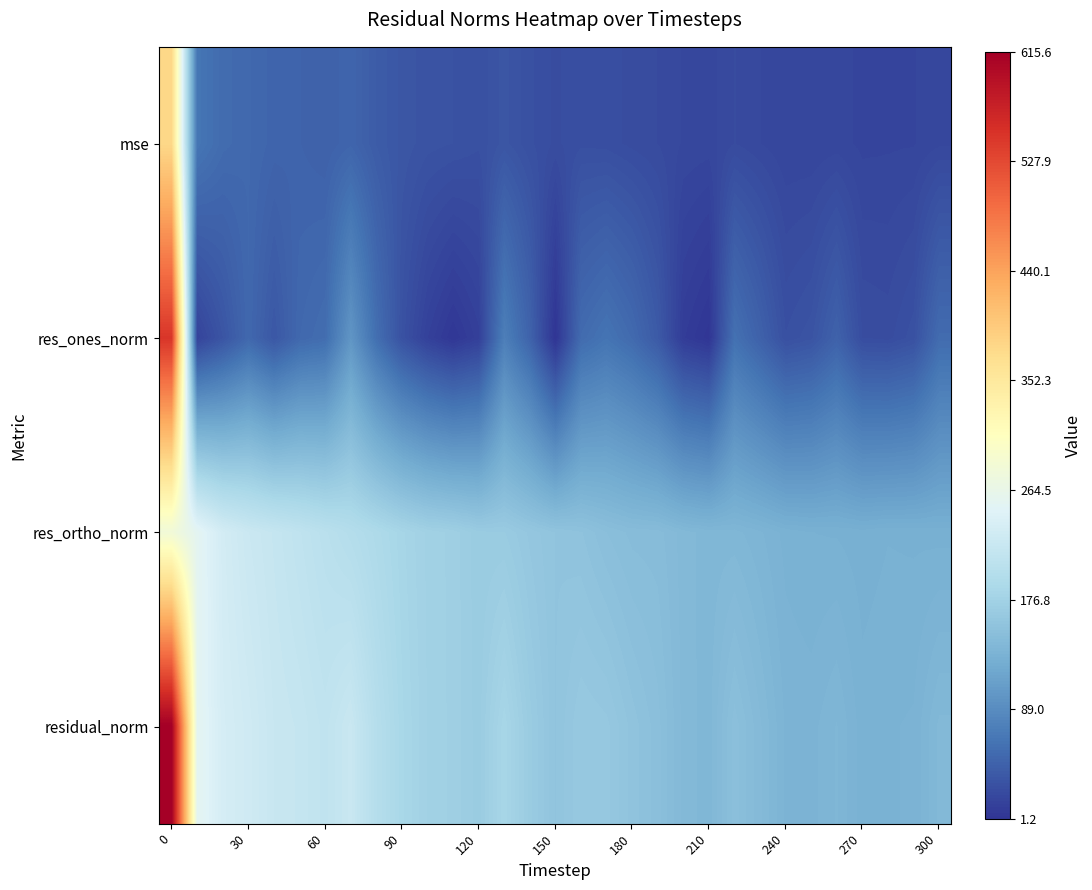

Count the number of data series in this chart.

4